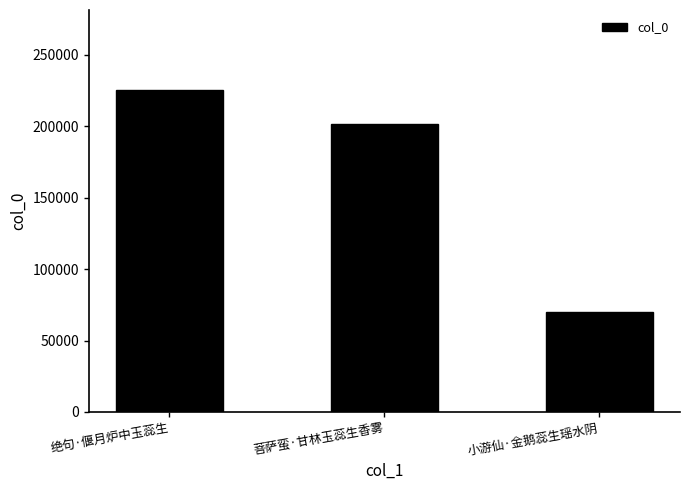

Which category has the lowest value across all series?

小游仙·金鹅蕊生瑶水阴